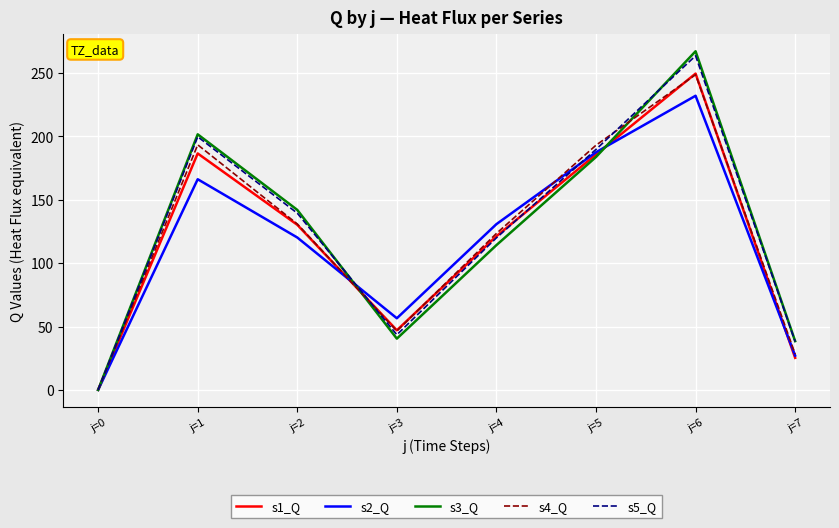

Does the chart have visible grid lines?

Yes